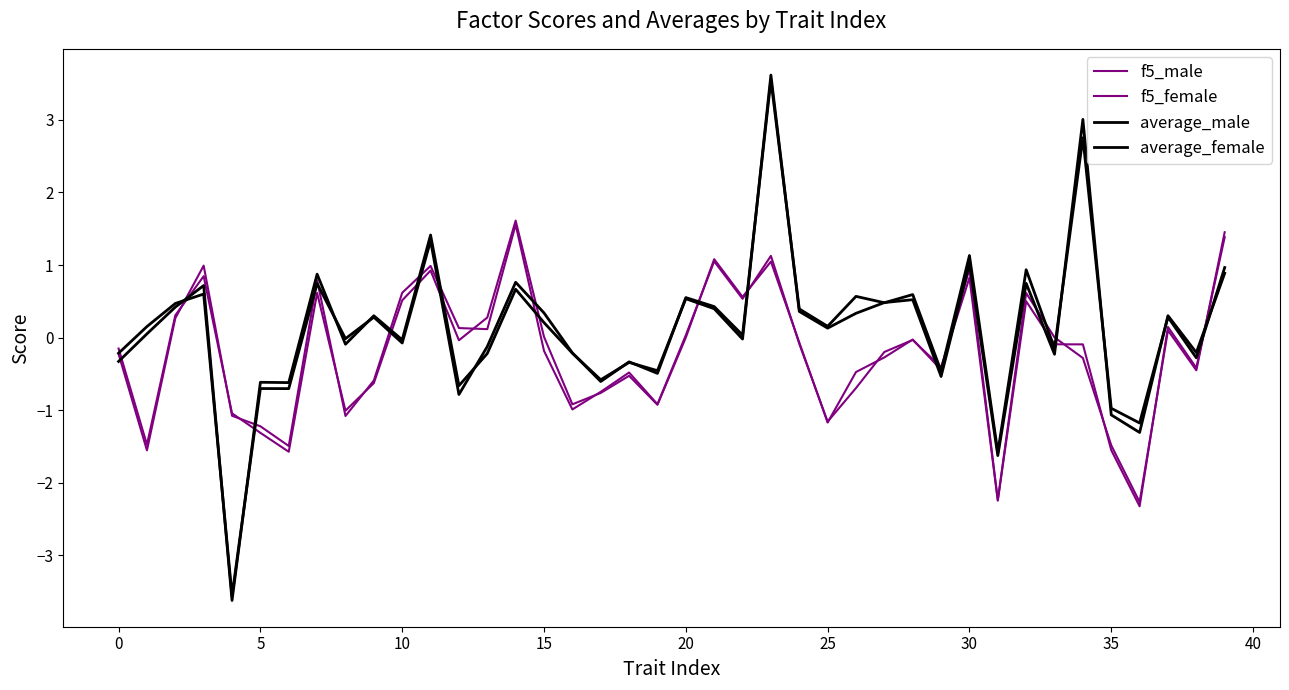

Is this an area chart (filled region under the line)?

No